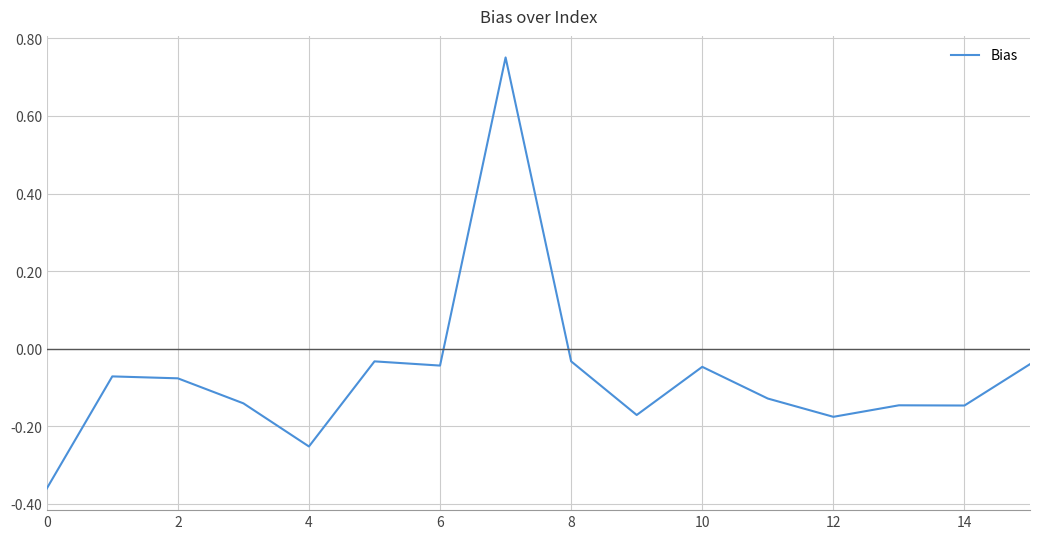

The chart shows a value of -0.1 at 8. True or false?

False